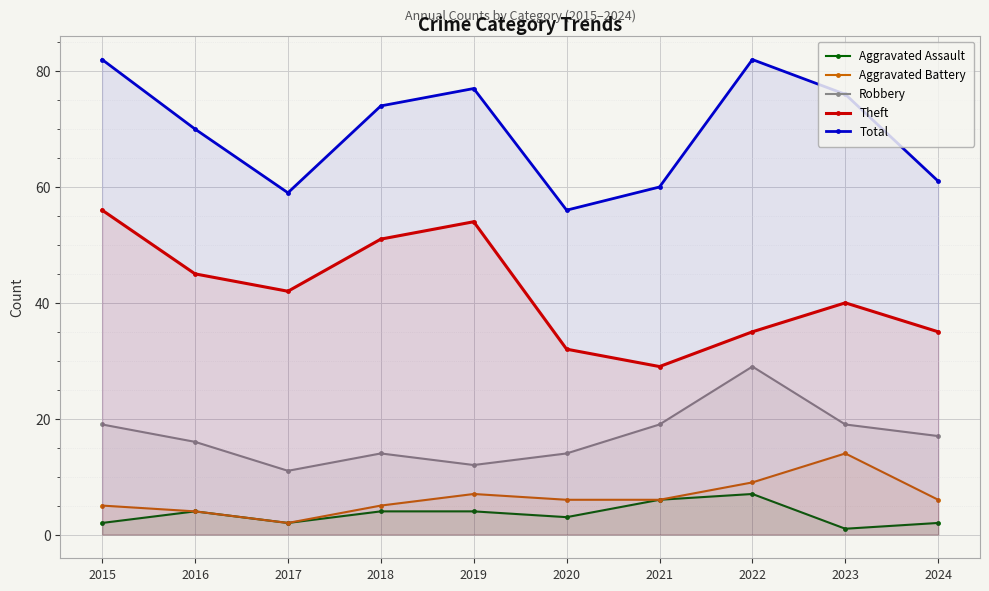

What is the maximum value for Aggravated Battery?

14